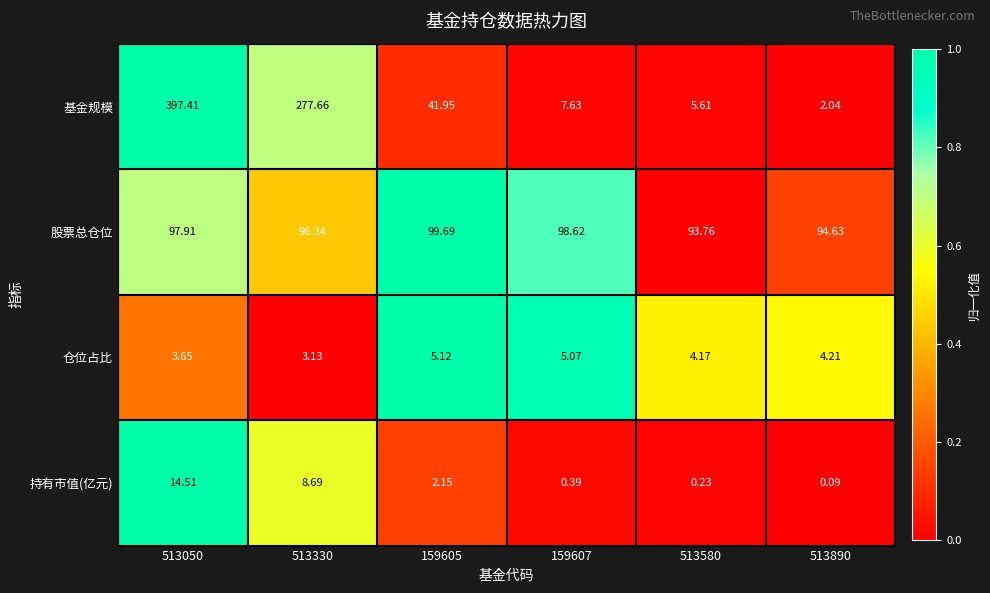

Rank the series by their maximum value, from lowest to highest.

仓位占比, 持有市值(亿元), 股票总仓位, 基金规模